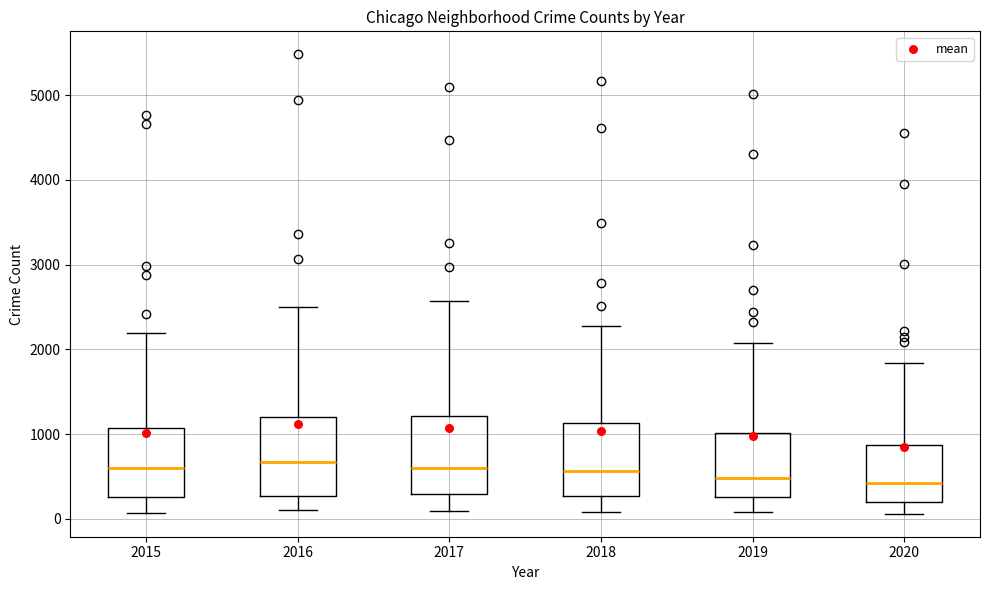

Reading left to right, transcribe this box plot: for each box, give where its median line is, the range the box spans, and where its two whiskers end, as read against the y-axis. The values are not printed on the chart, so give them approximately, as read against the axis.

2015: median 600, box 300 to 1100, whiskers 100 to 2200
2016: median 700, box 300 to 1200, whiskers 100 to 2500
2017: median 600, box 300 to 1200, whiskers 100 to 2600
2018: median 600, box 300 to 1100, whiskers 100 to 2300
2019: median 500, box 300 to 1000, whiskers 100 to 2100
2020: median 400, box 200 to 900, whiskers 100 to 1800